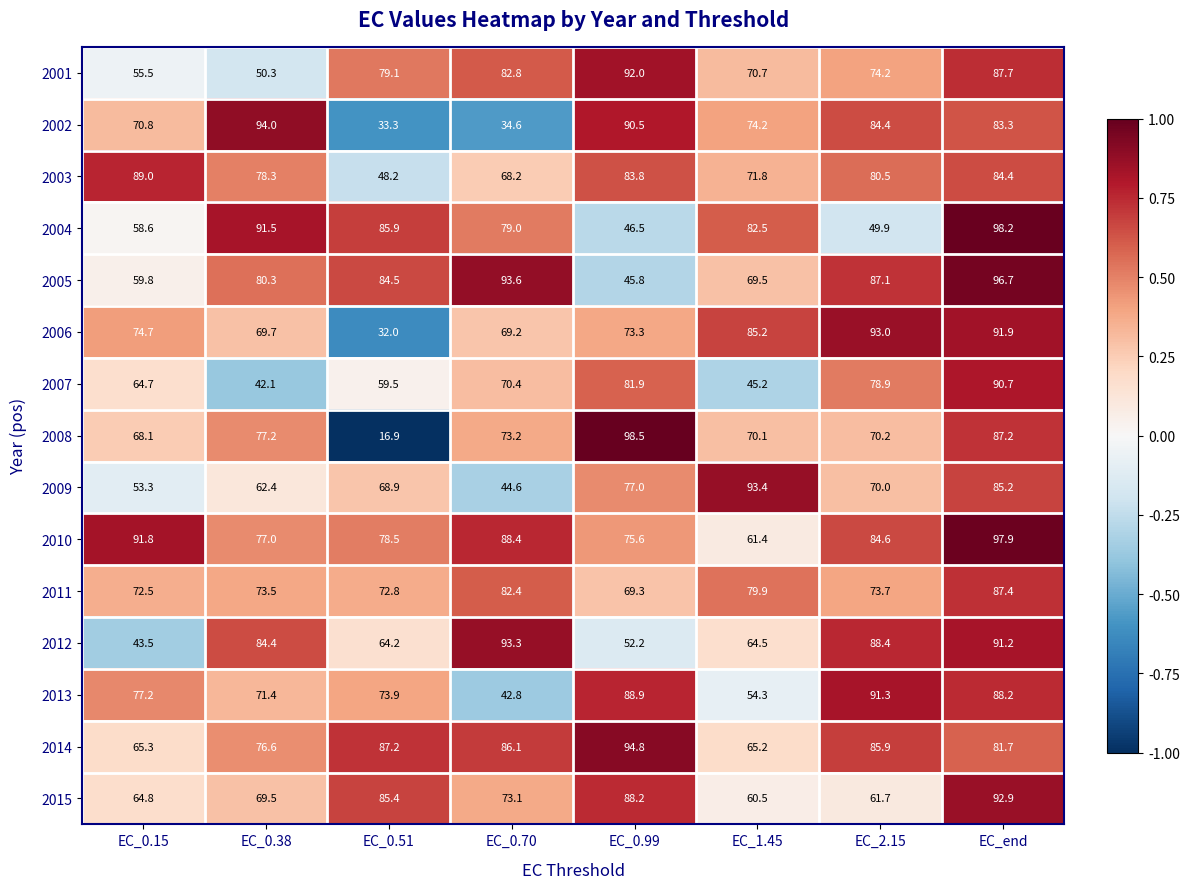

Which series has the largest total across all categories?

2010